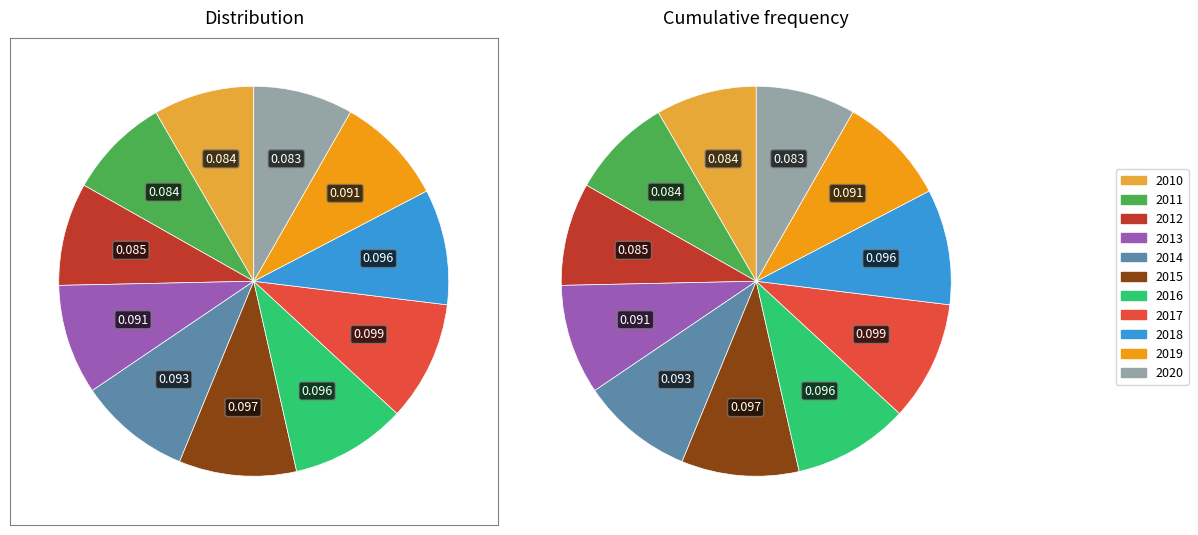

Rank the categories by value from lowest to highest.

2020, 2010, 2011, 2012, 2019, 2013, 2014, 2018, 2016, 2015, 2017